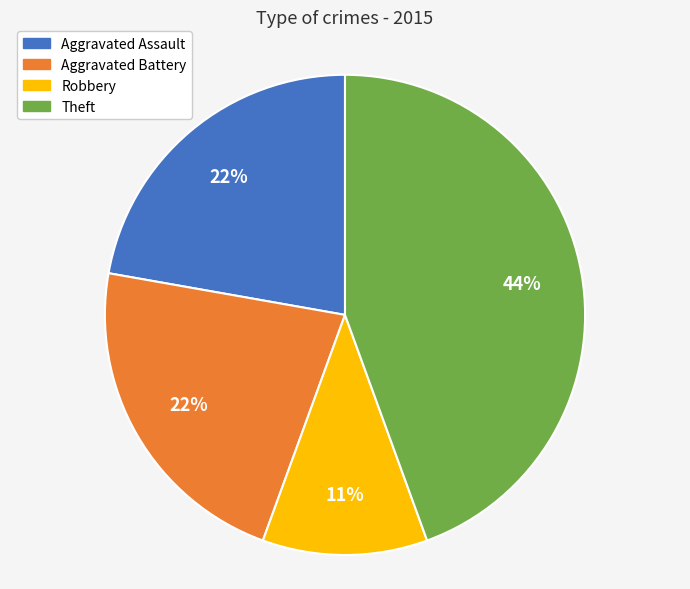

Is there any slice that represents more than half of the pie?

No